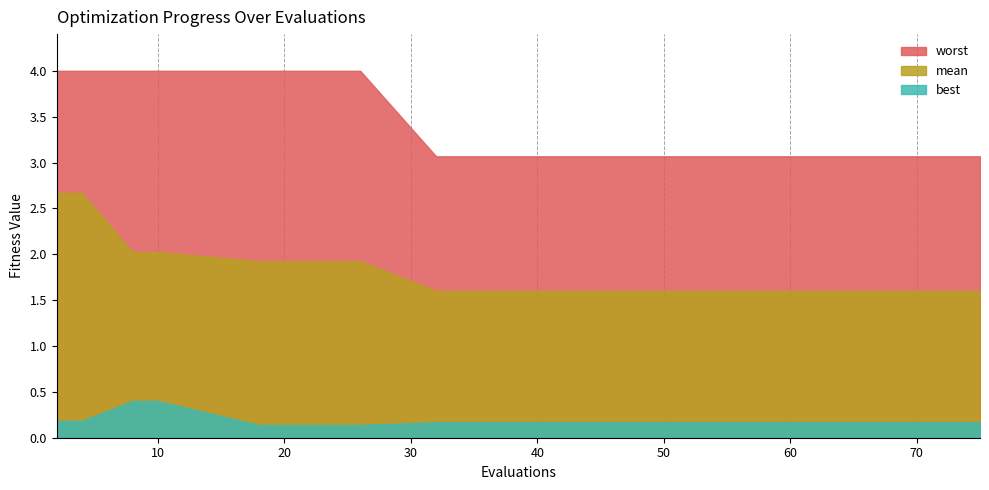

Which series has the widest spread of values?

mean